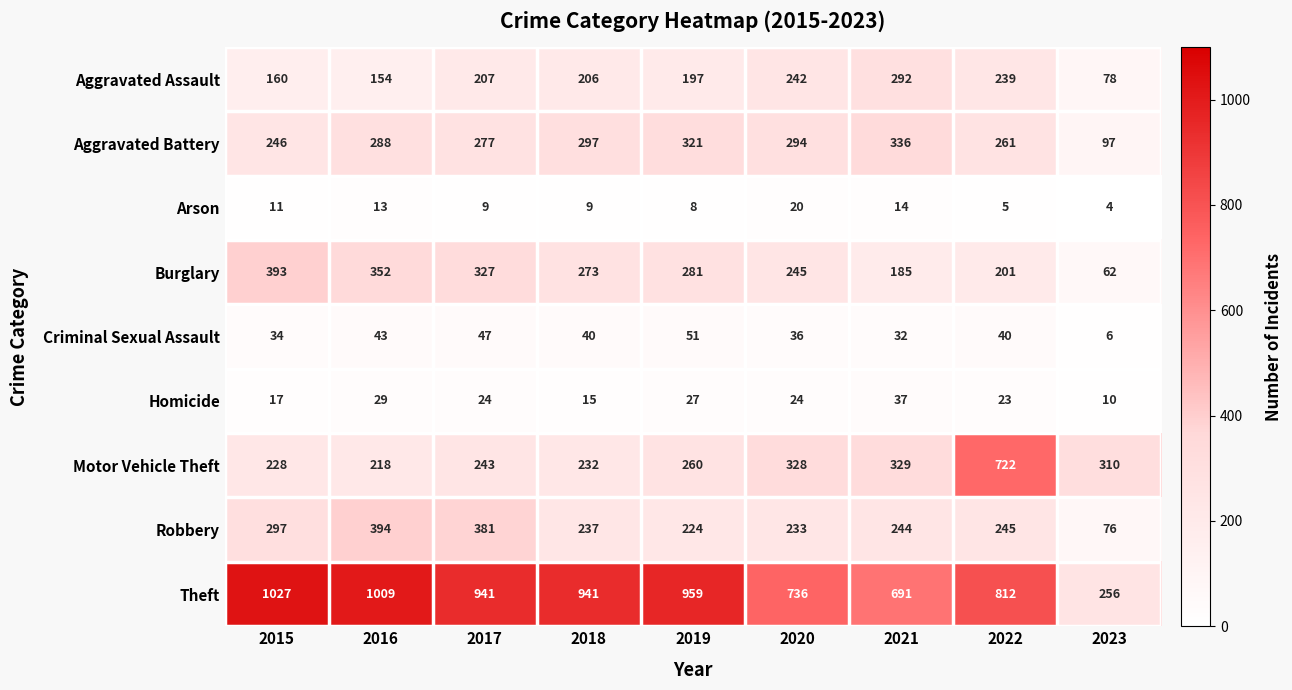

Rank the series by their maximum value, from lowest to highest.

Arson, Homicide, Criminal Sexual Assault, Aggravated Assault, Aggravated Battery, Burglary, Robbery, Motor Vehicle Theft, Theft